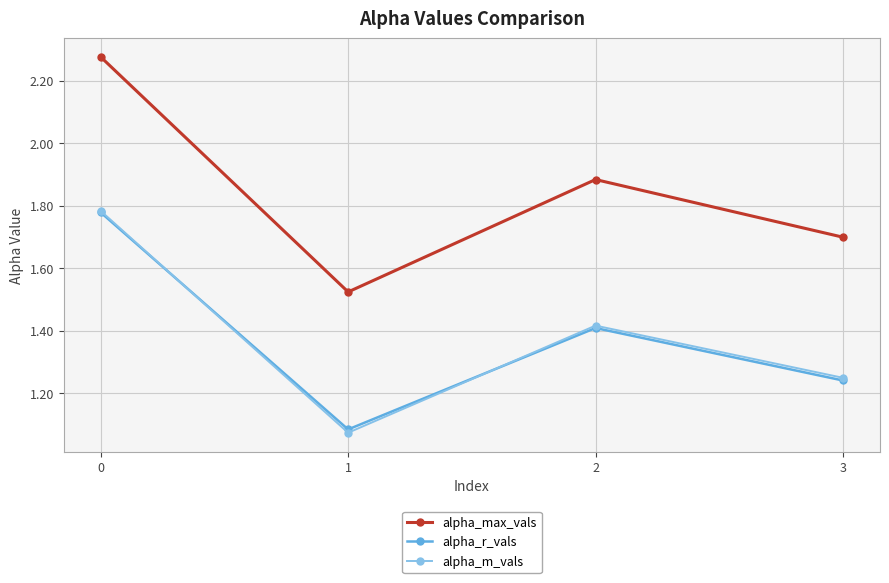

What are all the series names shown in the legend?

alpha_max_vals, alpha_r_vals, alpha_m_vals